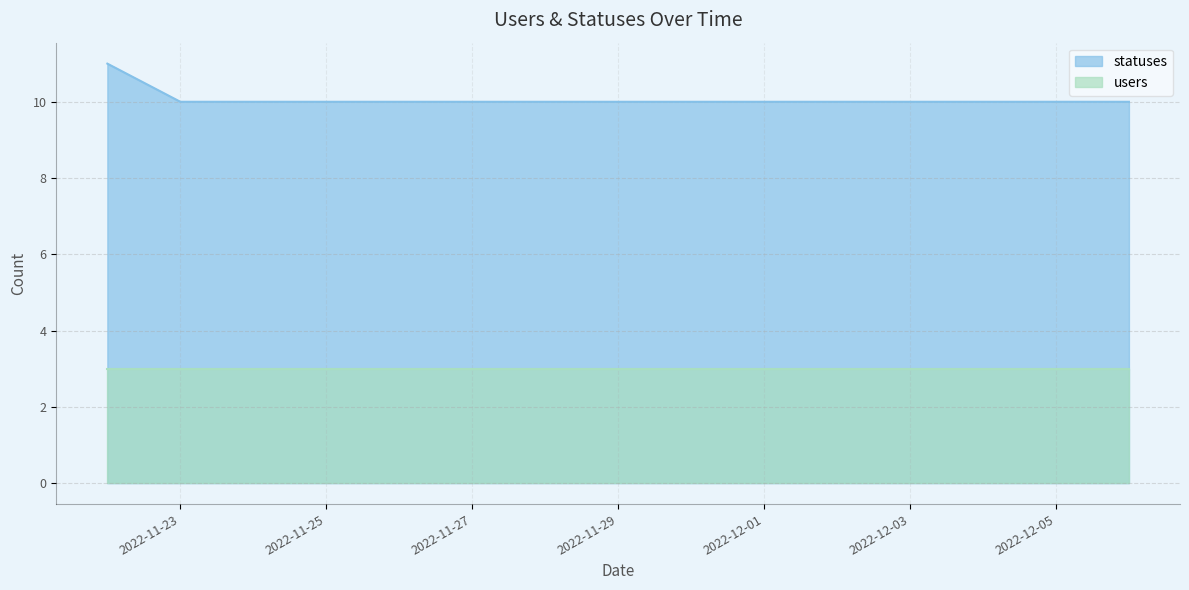

The value at 2022-11-25 is 10. True or false?

True